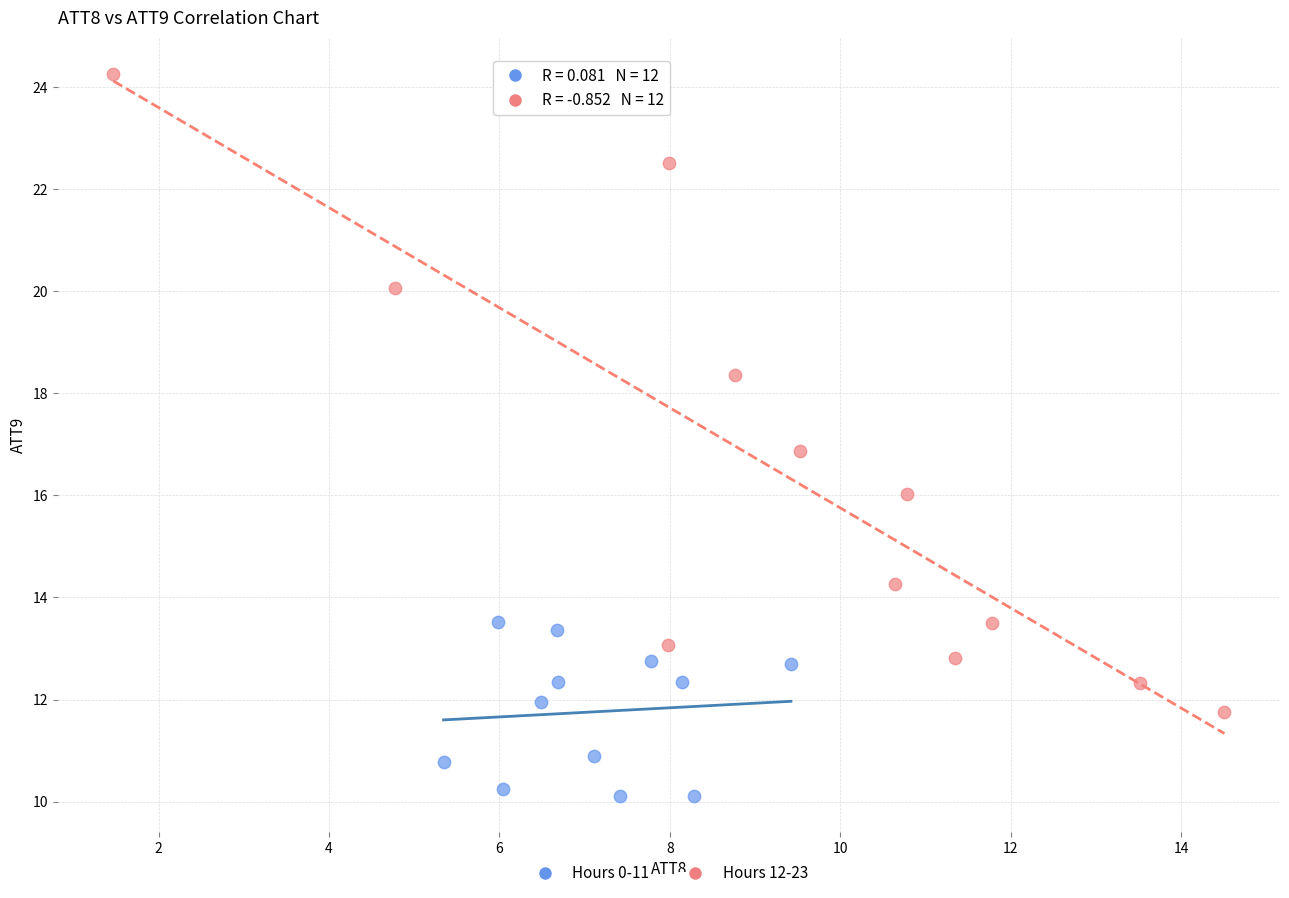

Which series has the widest spread of Y values?

Hours 12-23